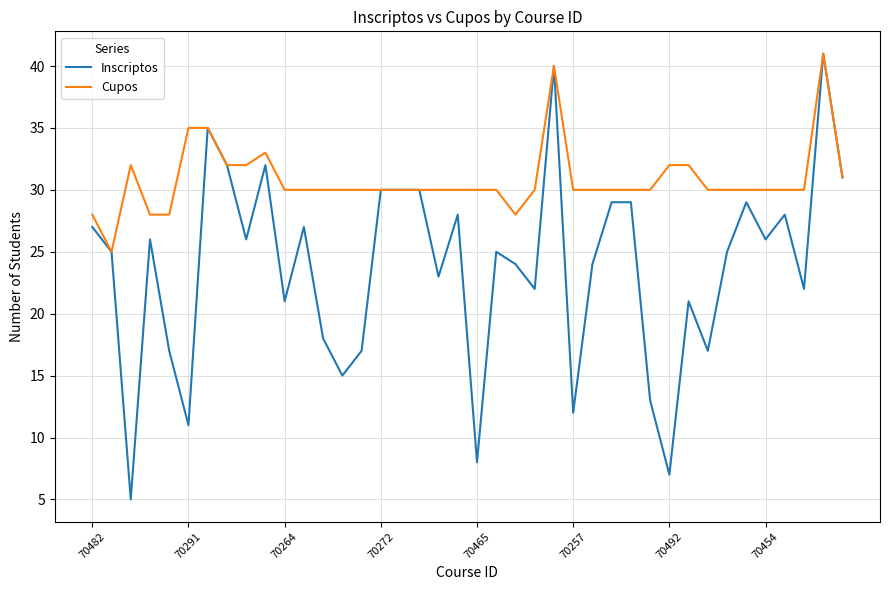

What is the average value of the Cupos series?

31